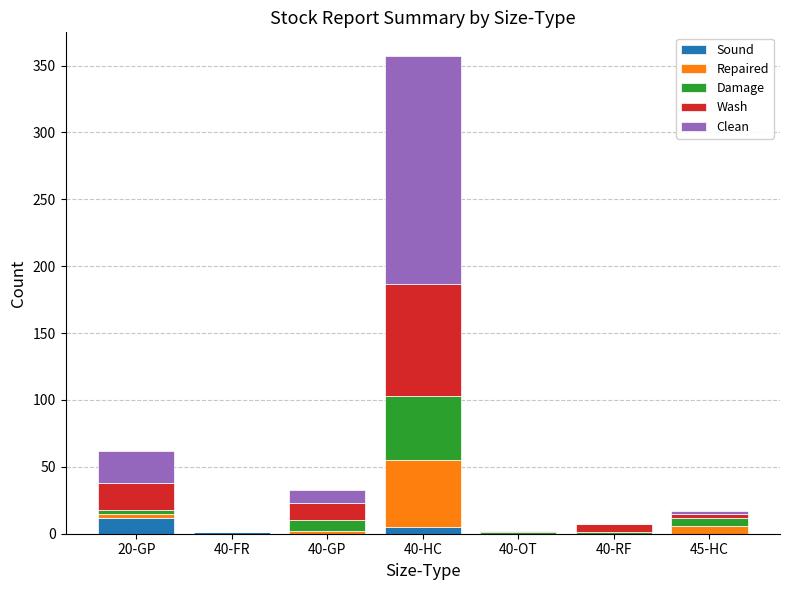

What are all the series names shown in the legend?

Sound, Repaired, Damage, Wash, Clean